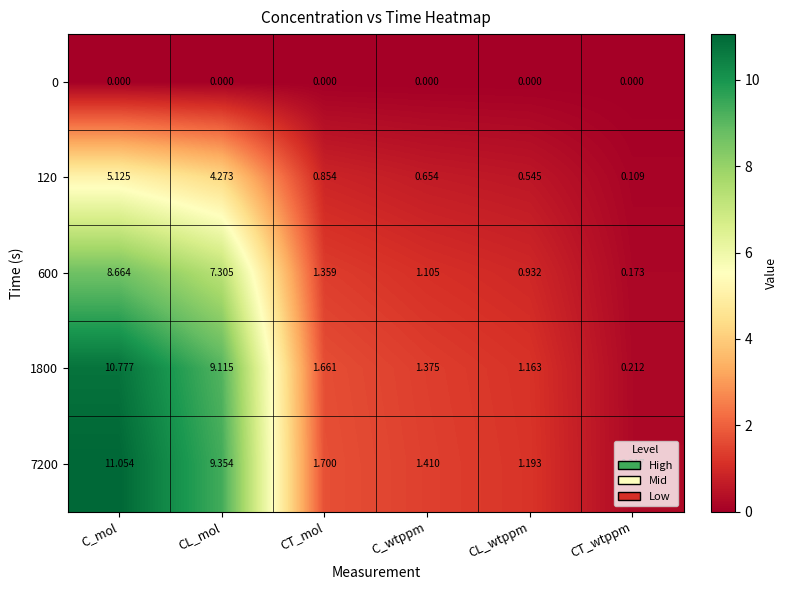

Where does the 7200 series first go above 1?

C_mol